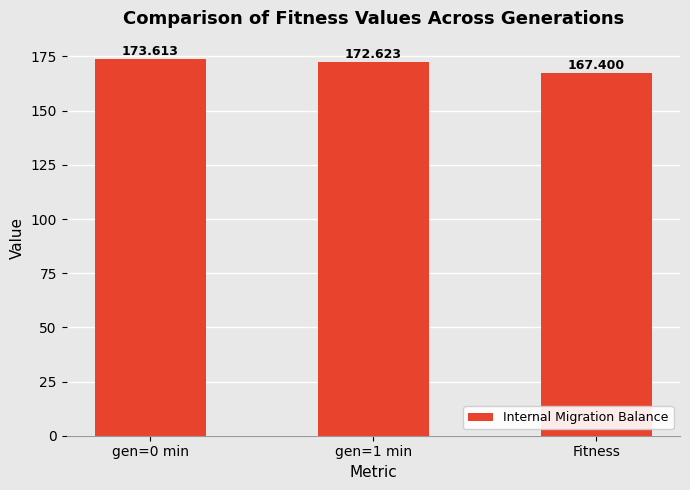

Is it true that the value at Fitness is 167.4?

True